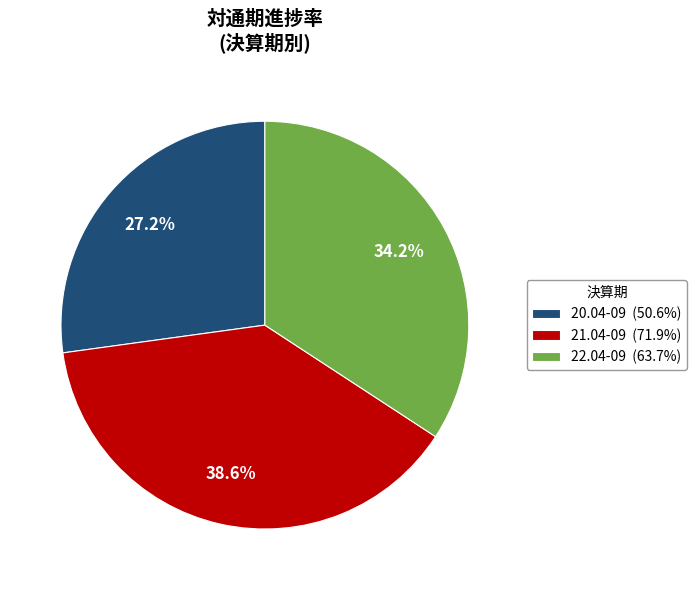

Do 22.04-09 and 21.04-09 together represent more than half of the pie?

Yes